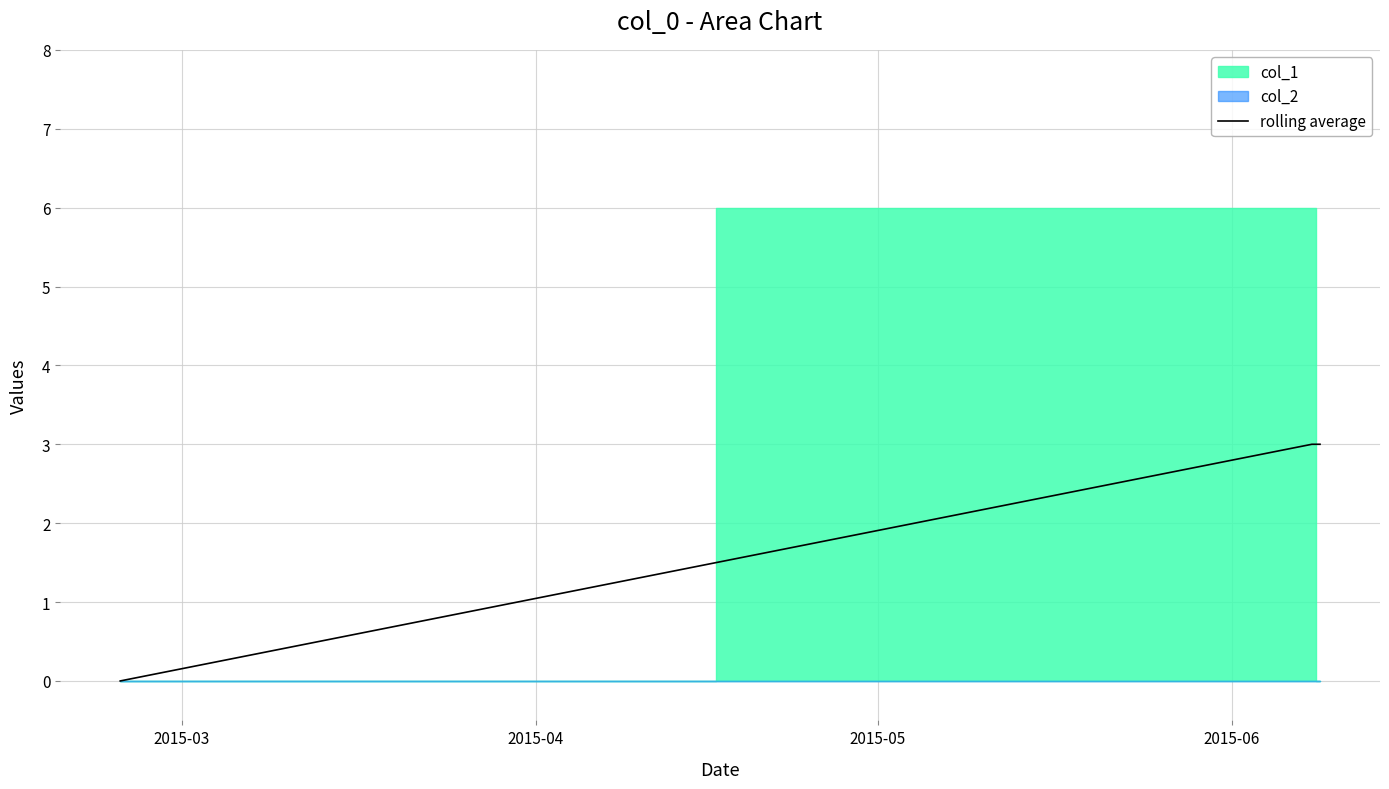

How many values in the rolling average series are below 3?

1